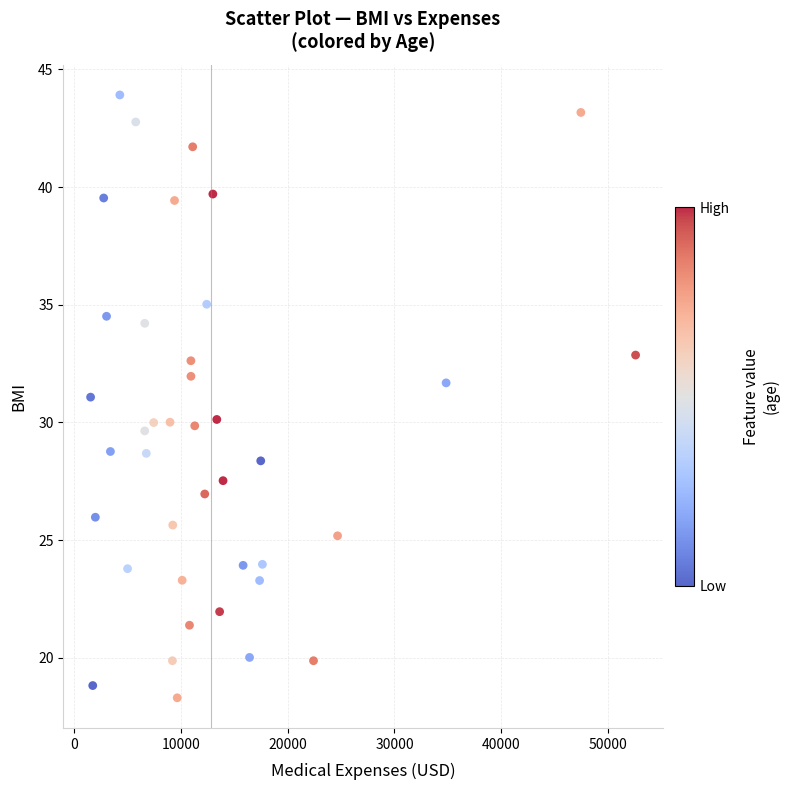

What is the range of X values (max minus min)?

51064.5